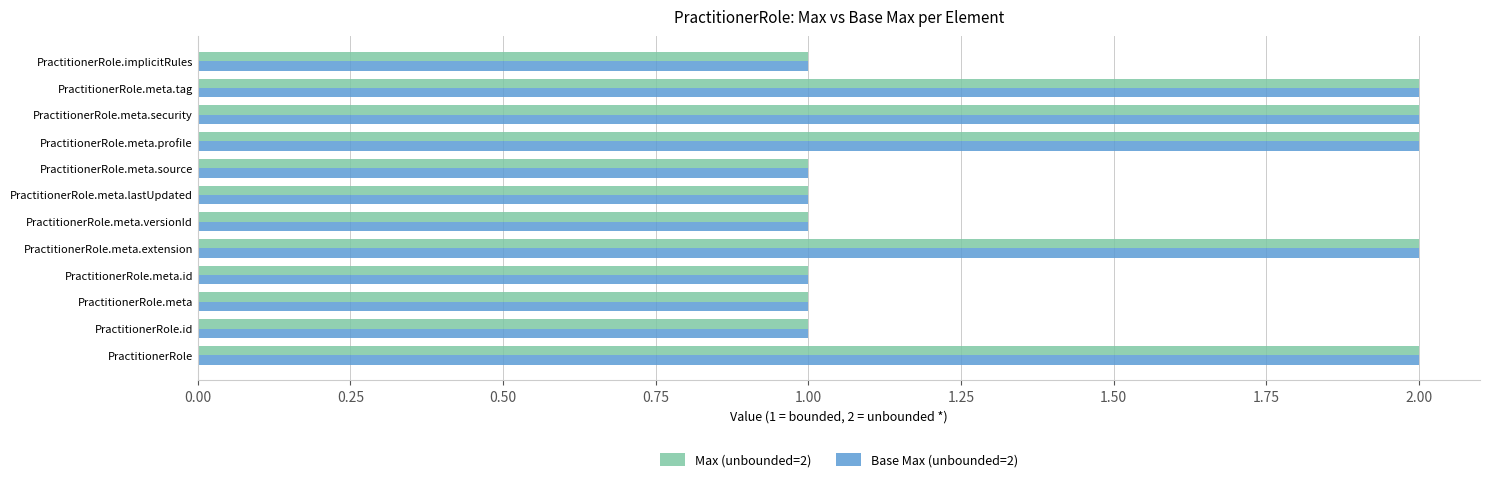

What is the total value across all series at PractitionerRole.meta.security?

4